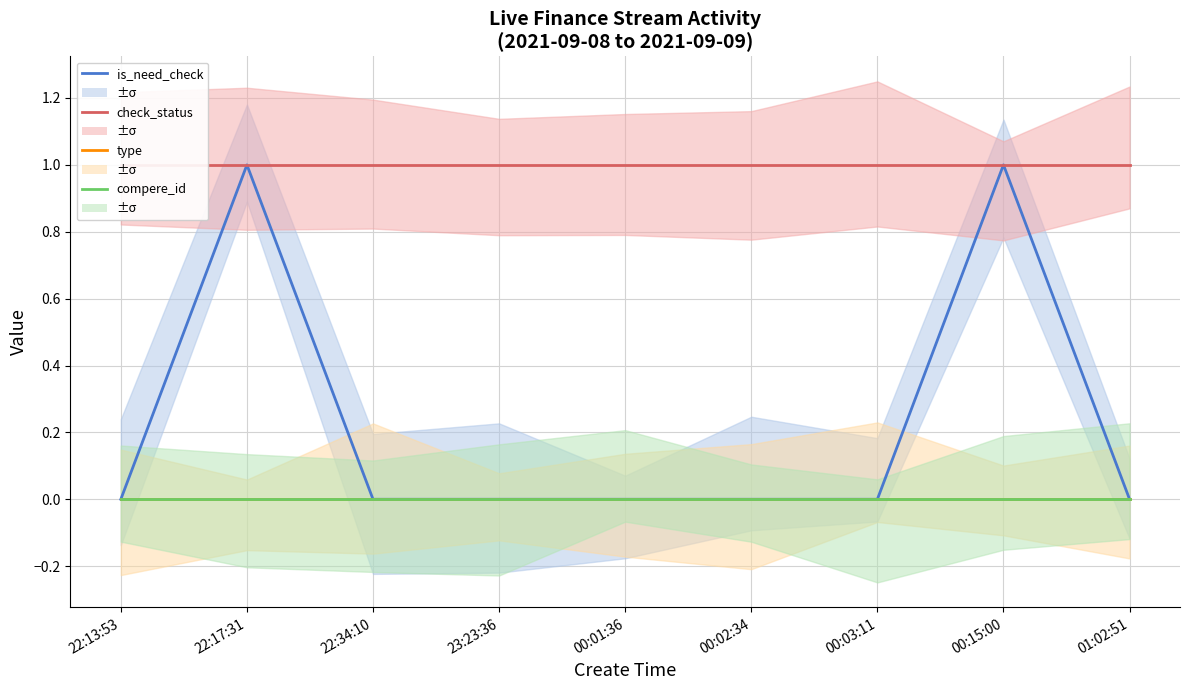

What is the spread (max minus min) of values at 00:15:00?

1